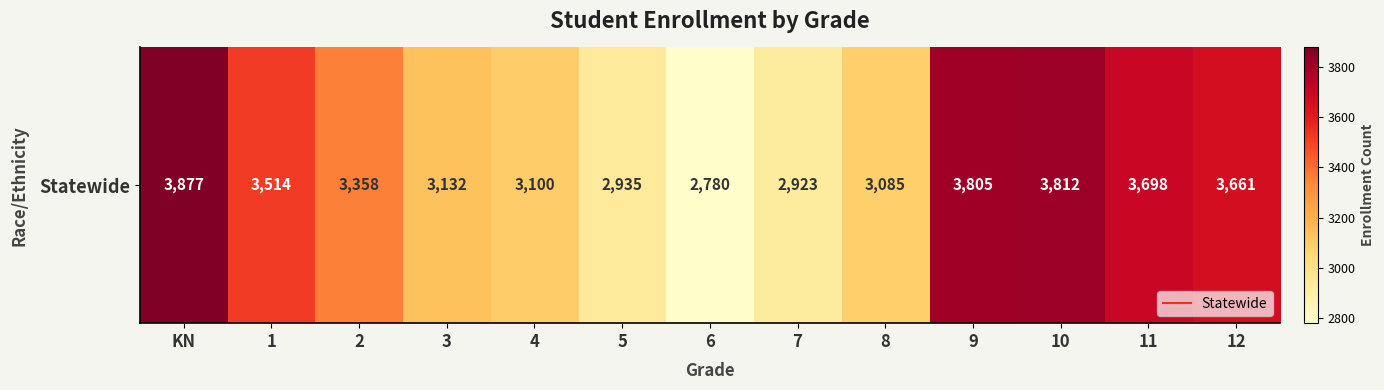

Read the value at 3, to the nearest 10.

3130